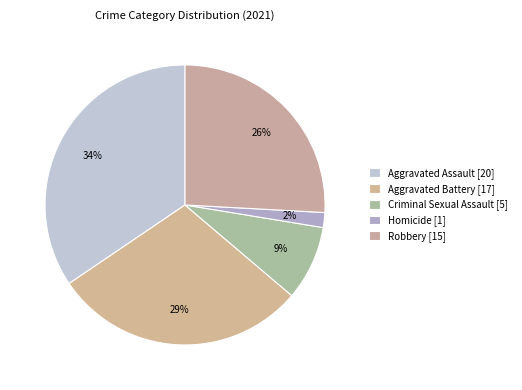

Does any single category account for the majority?

No